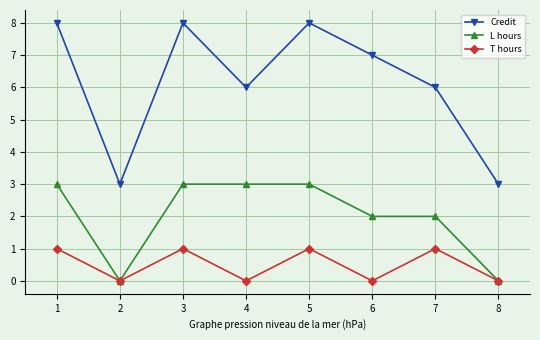

How many lines are shown in the chart?

3